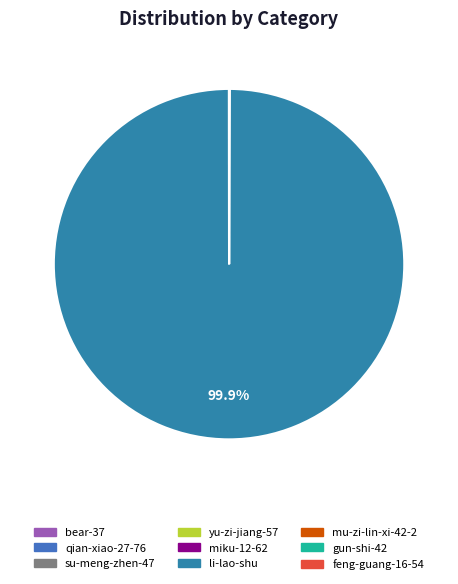

The bear-37 slice represents 5% of the pie. True or false?

False